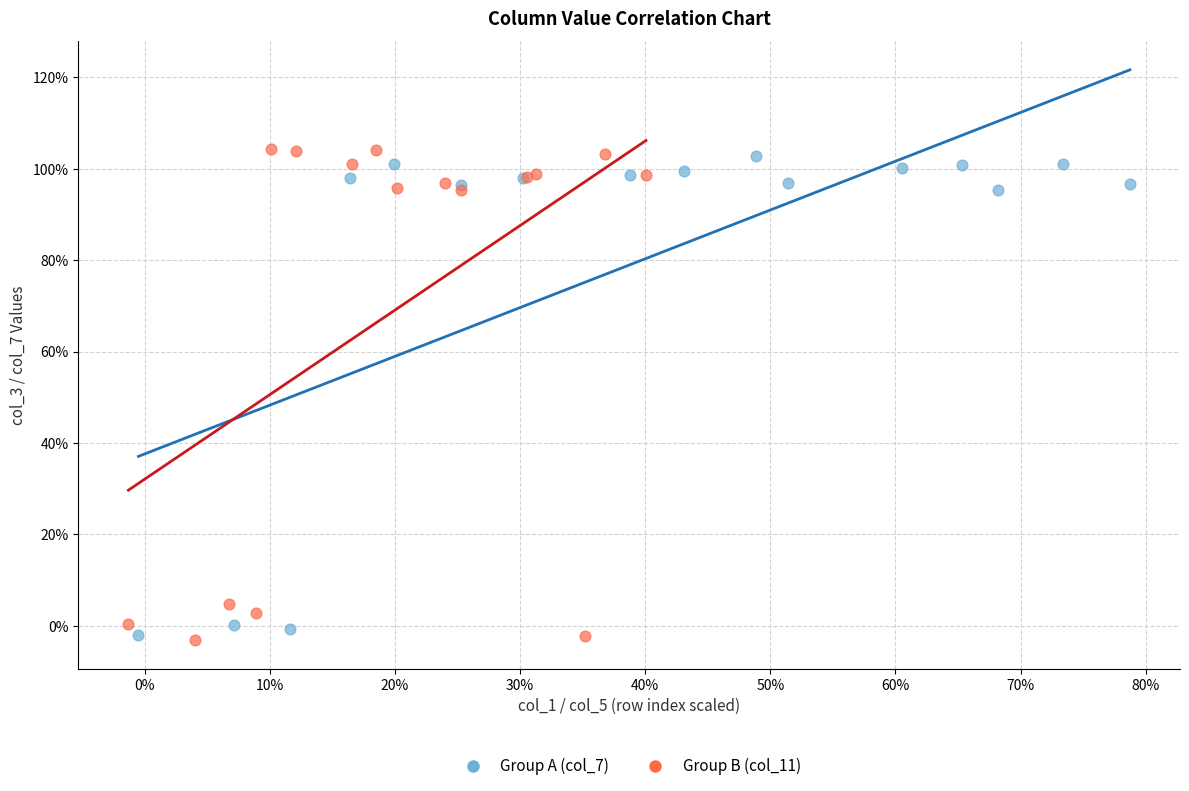

What are all the series names shown in the legend?

Group A (col_7), Group B (col_11)